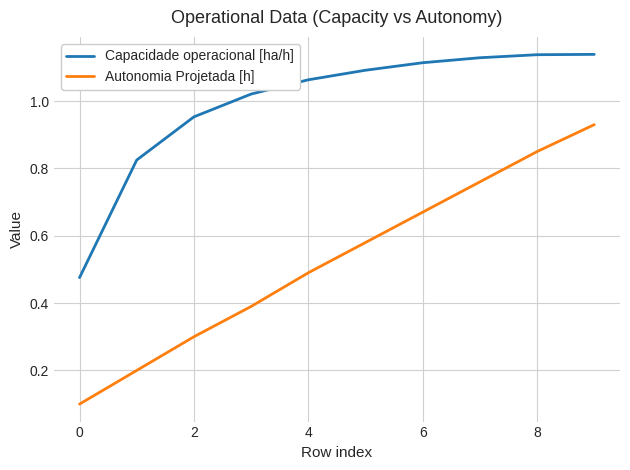

List the series in order of their peak value, lowest first.

Autonomia Projetada [h], Capacidade operacional [ha/h]